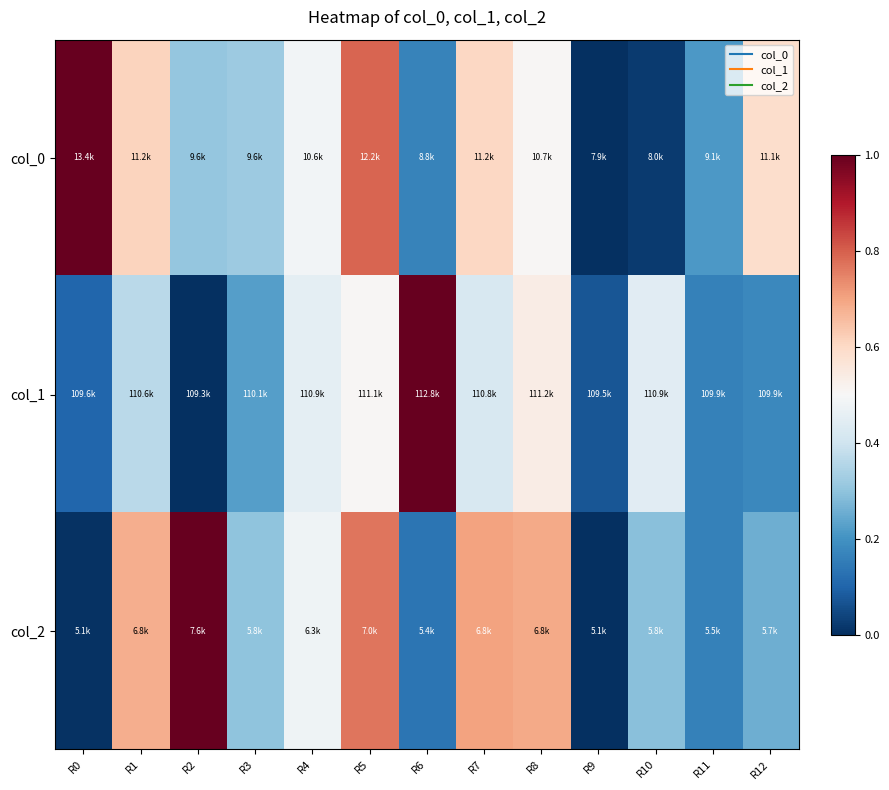

At how many categories does at least one series exceed 0?

13